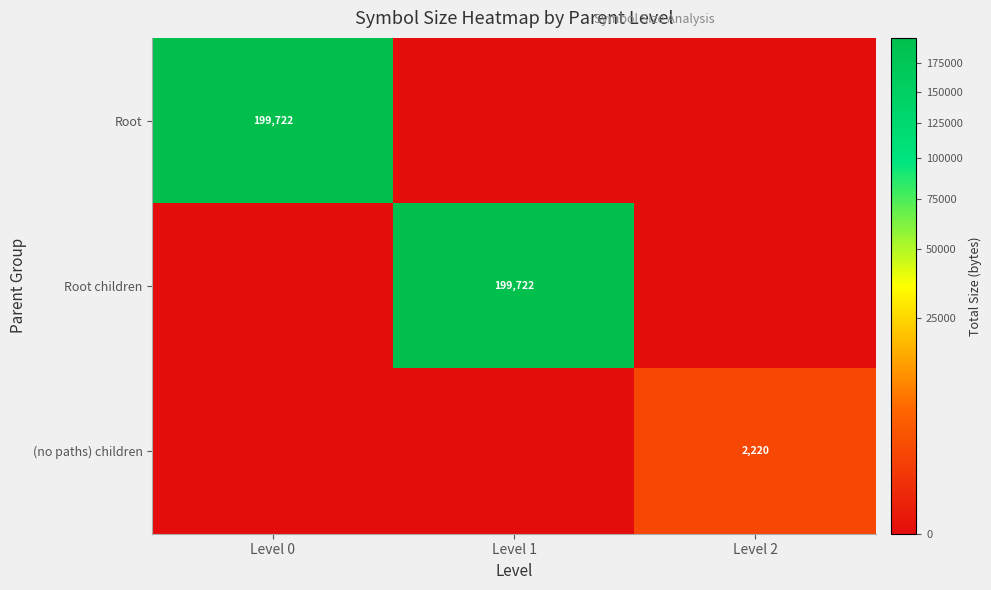

Is it true that Root children equals 199722 at Level 1?

True